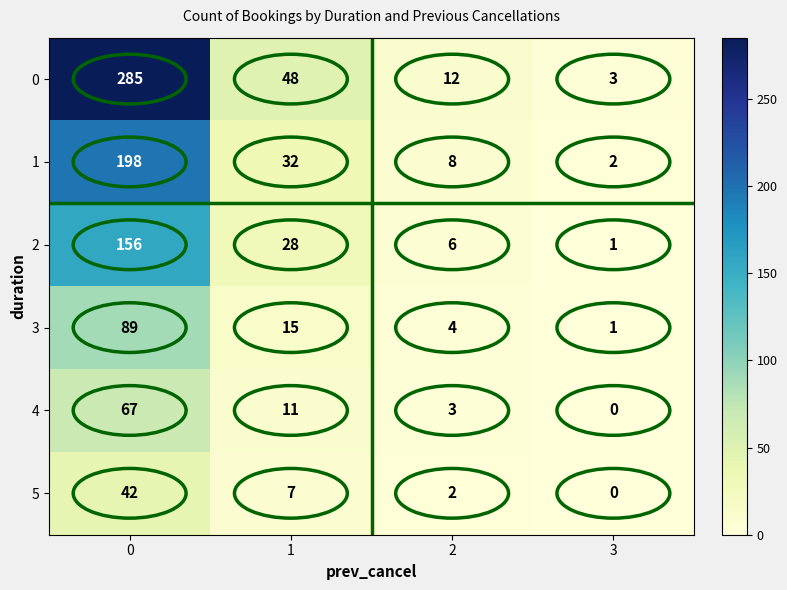

Which series has the largest range (max minus min)?

0